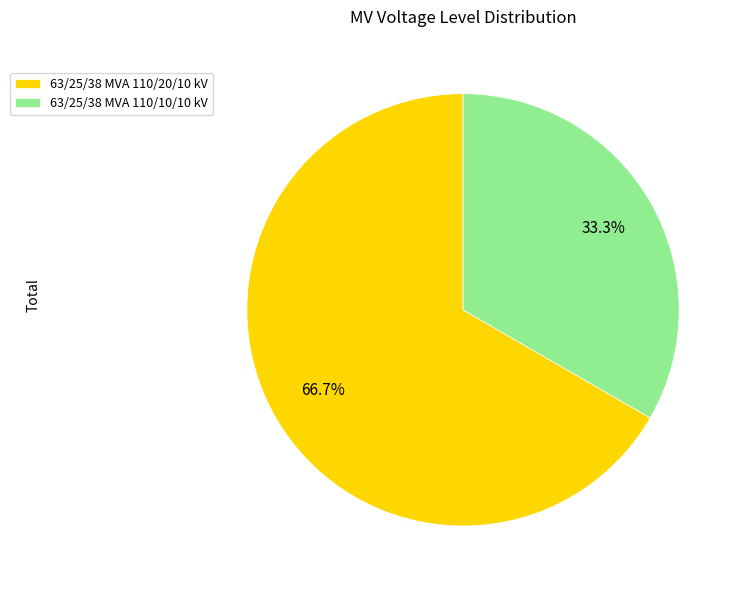

Is there any slice that represents more than half of the pie?

Yes